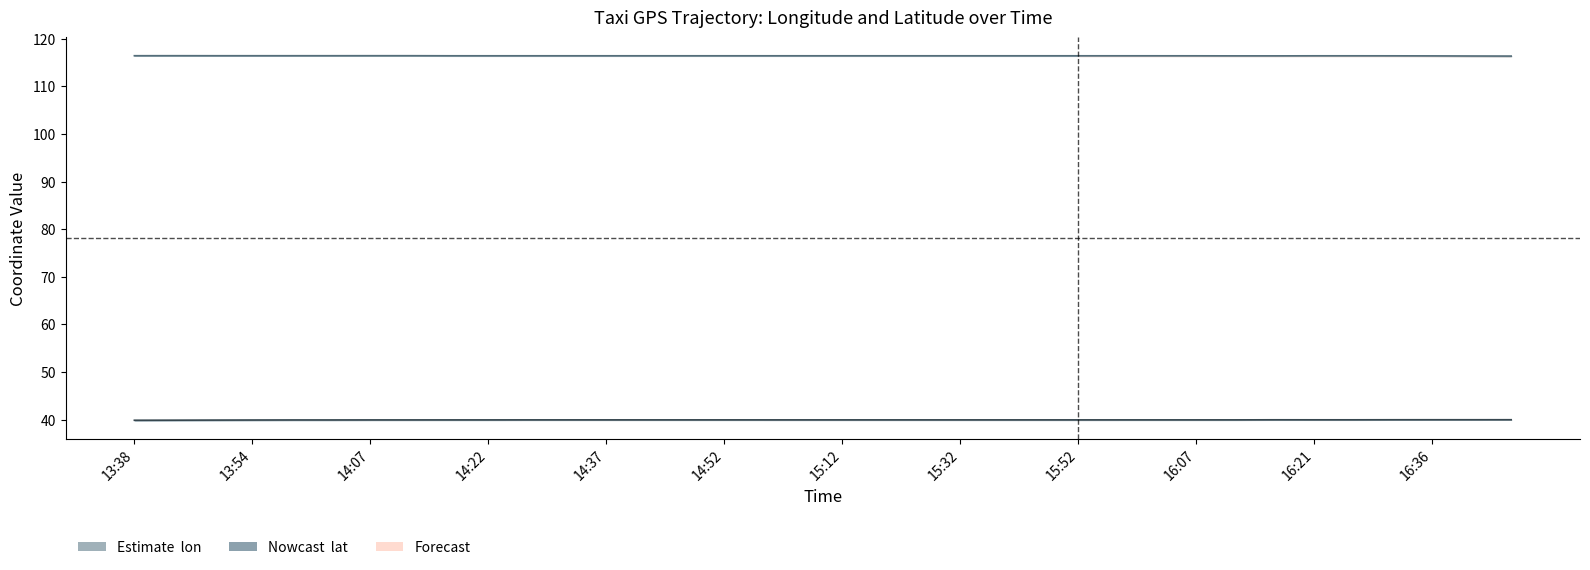

How many lines are shown in the chart?

2